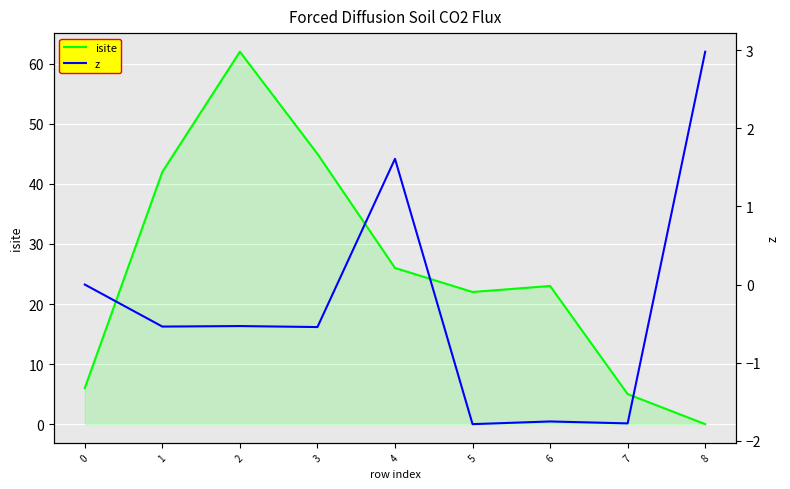

What is the minimum value for z?

-1.8